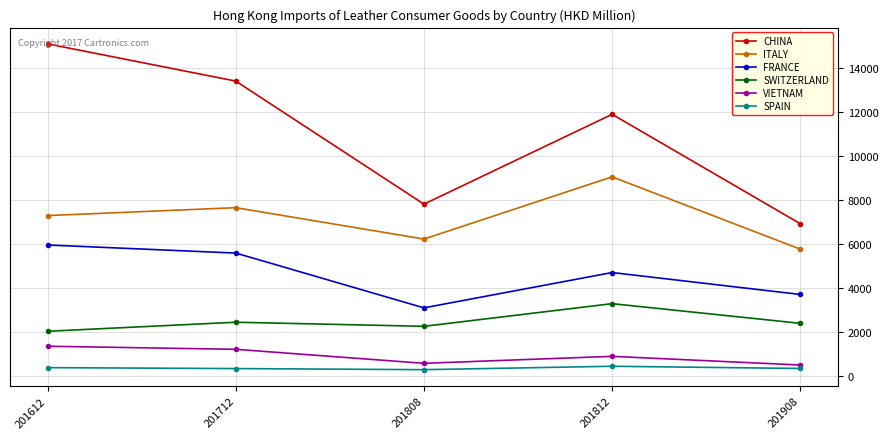

How many interior local peaks does the FRANCE series have?

1